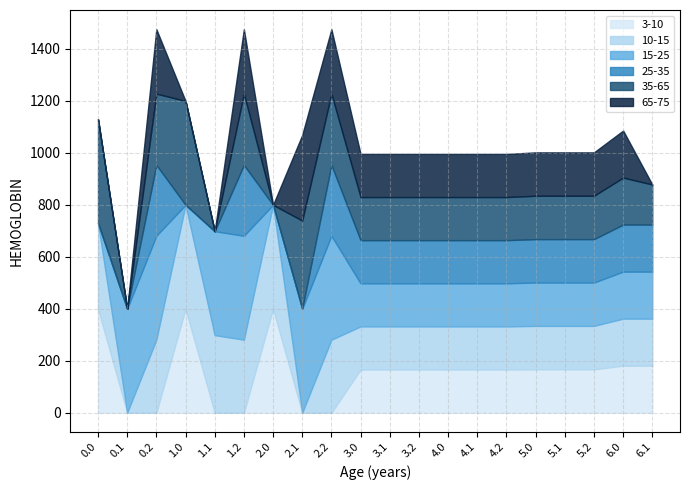

Does the chart display data point markers on the line(s)?

No